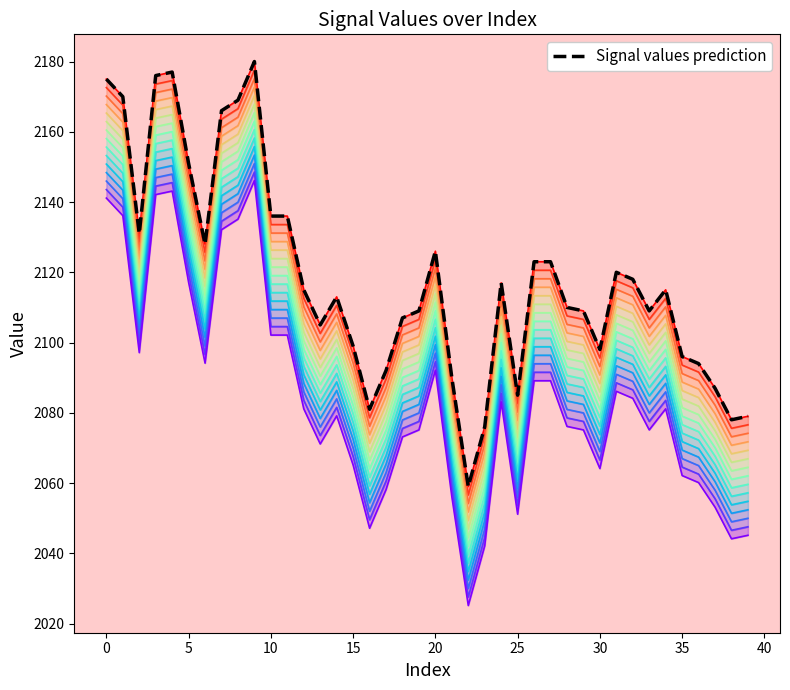

What is the maximum value shown in the chart?

2180